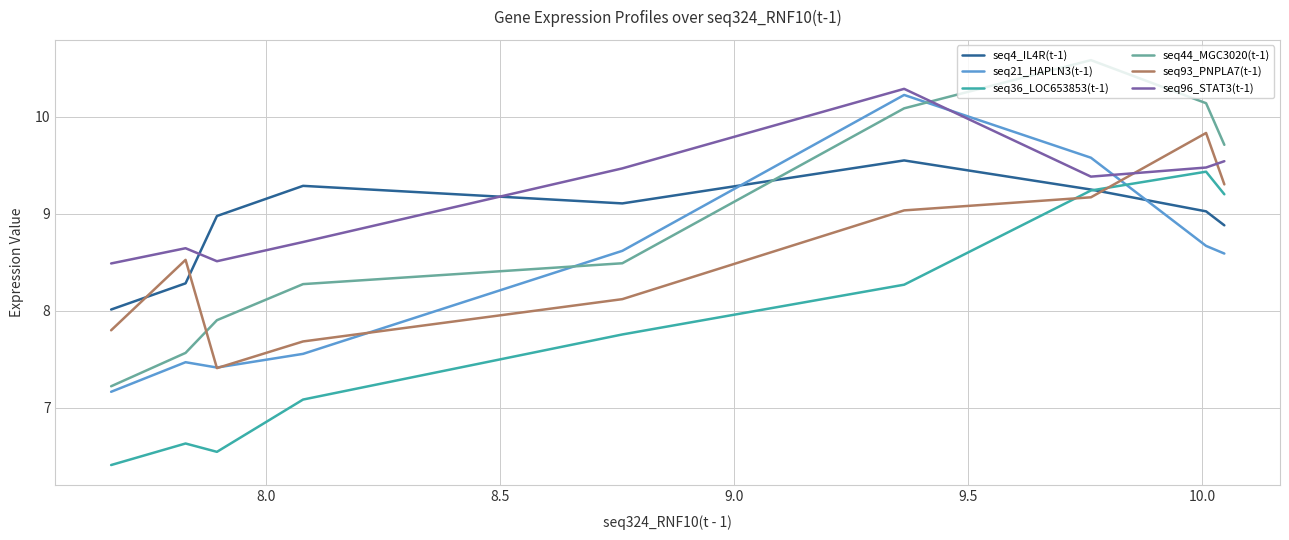

What is the sum of the seq21_HAPLN3(t-1) values at 10.0 and 9.0?

17.8